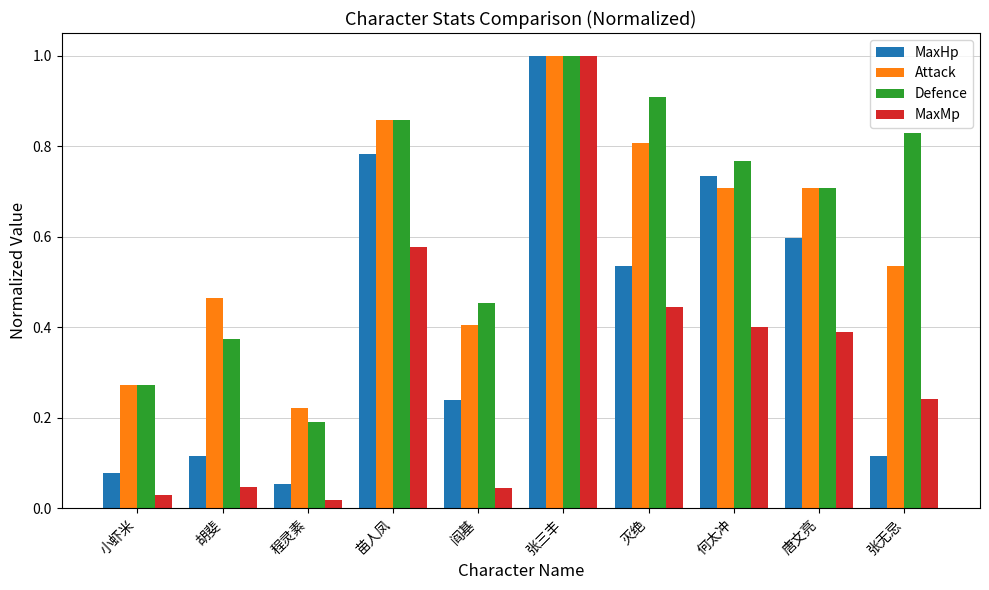

Is it true that MaxMp equals 0.7 at 唐文亮?

False